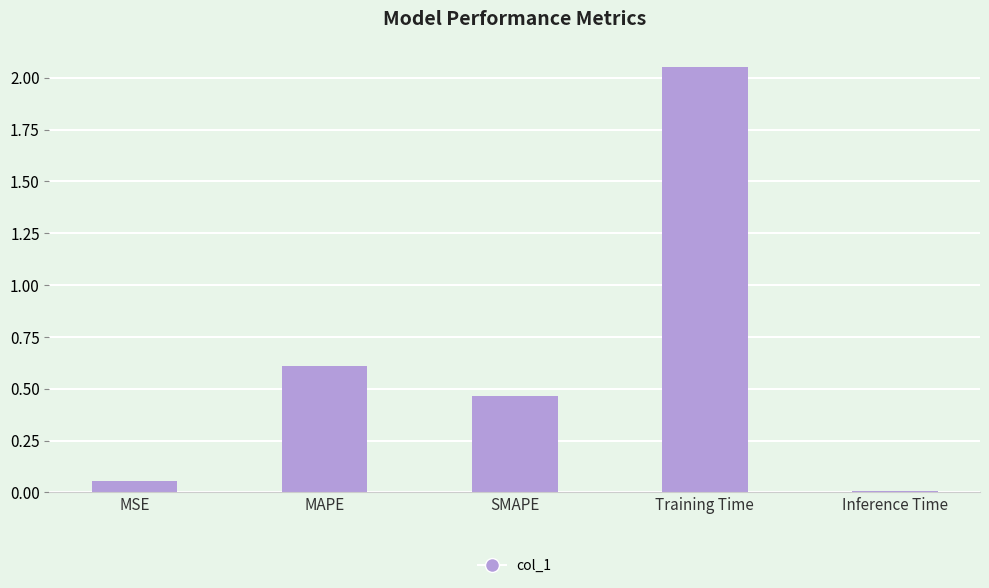

What is the difference between the values at Inference Time and MAPE?

0.6